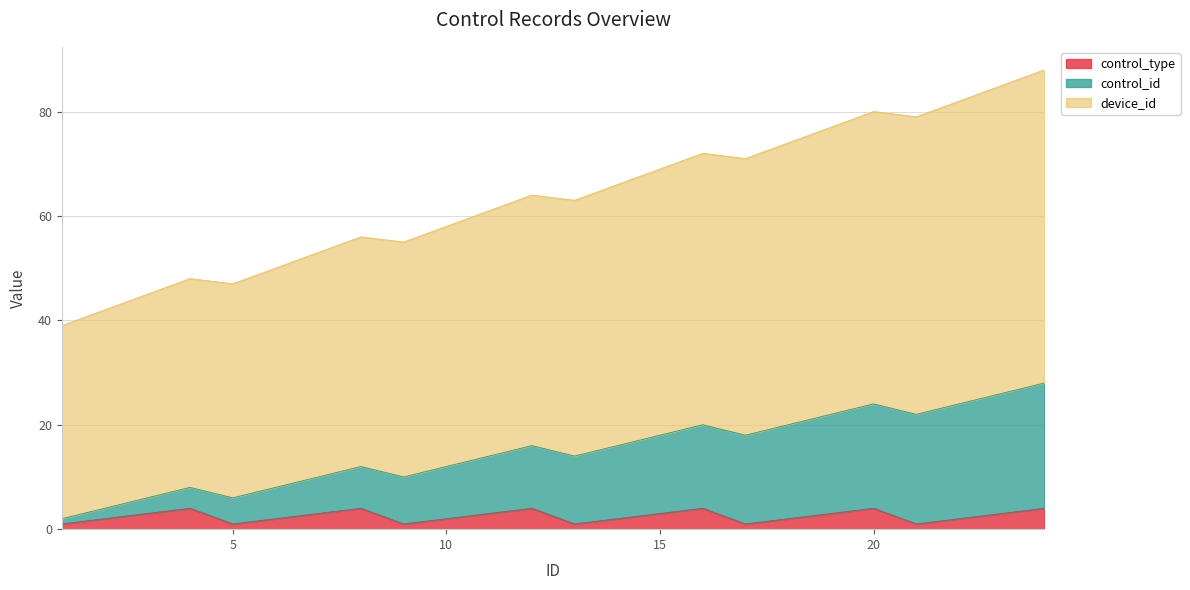

What is the highest value of the control_type series?

4